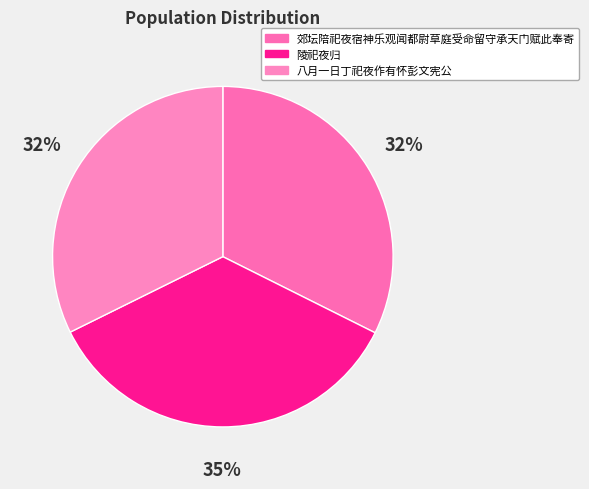

Rank the categories by value from highest to lowest.

陵祀夜归, 郊坛陪祀夜宿神乐观闻都尉草庭受命留守承天门赋此奉寄, 八月一日丁祀夜作有怀彭文宪公